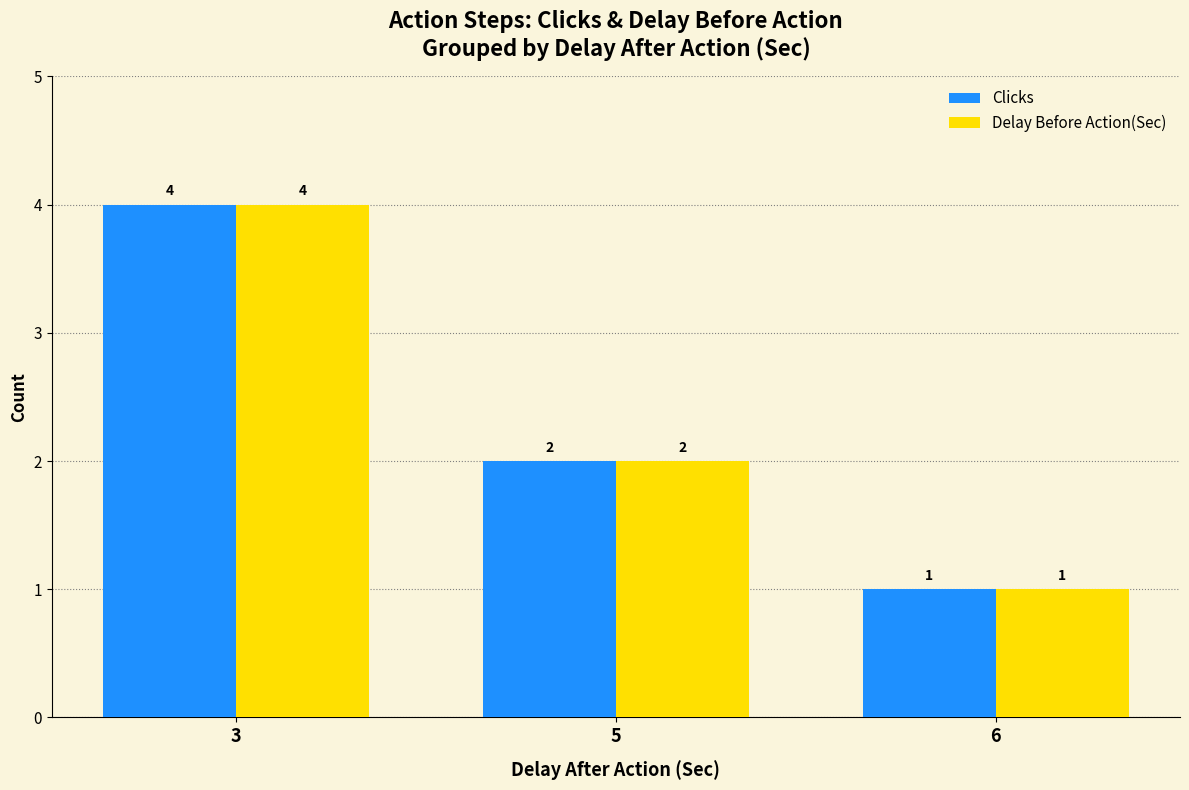

How many bars are there in each group?

2